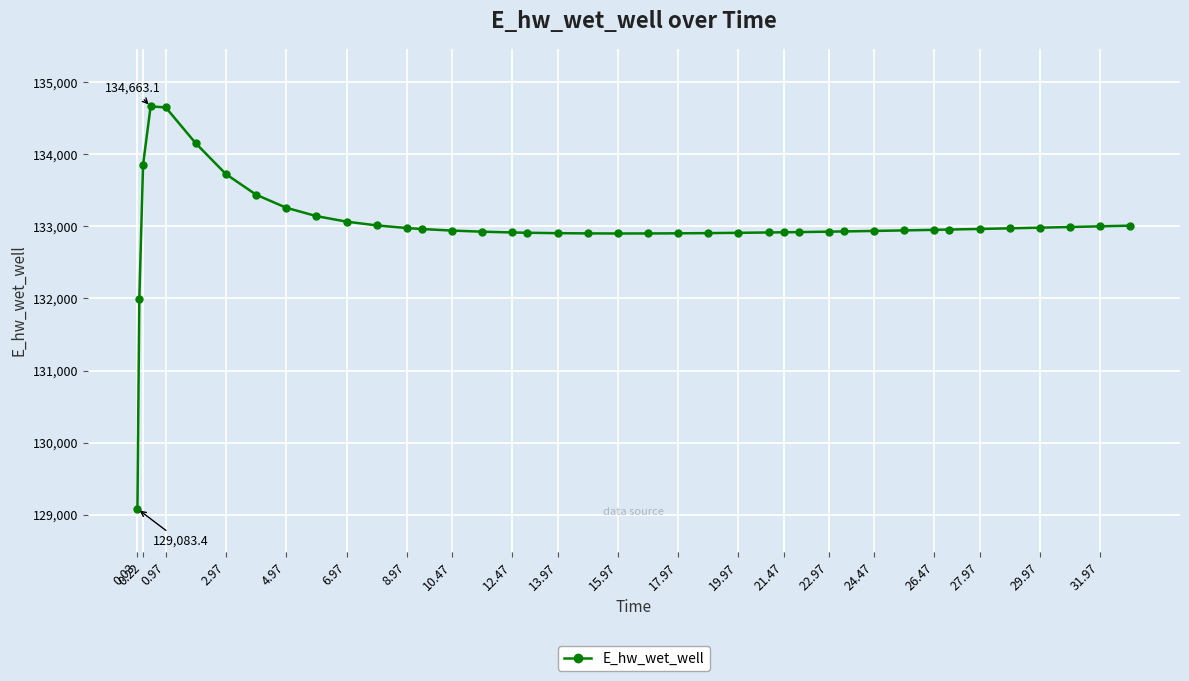

How many values are below 132952?

20